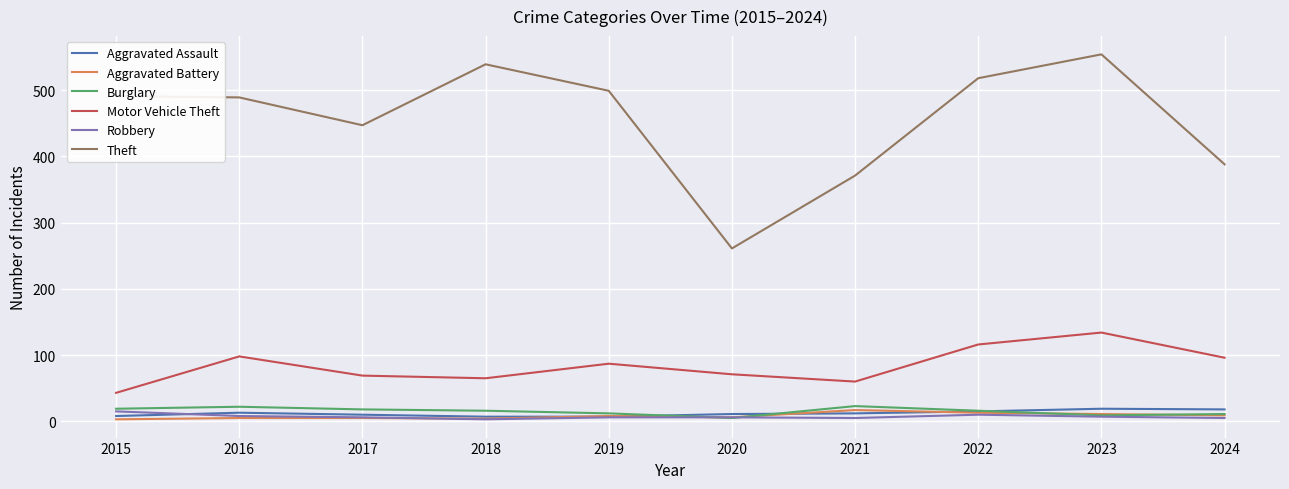

Does the chart have visible grid lines?

Yes